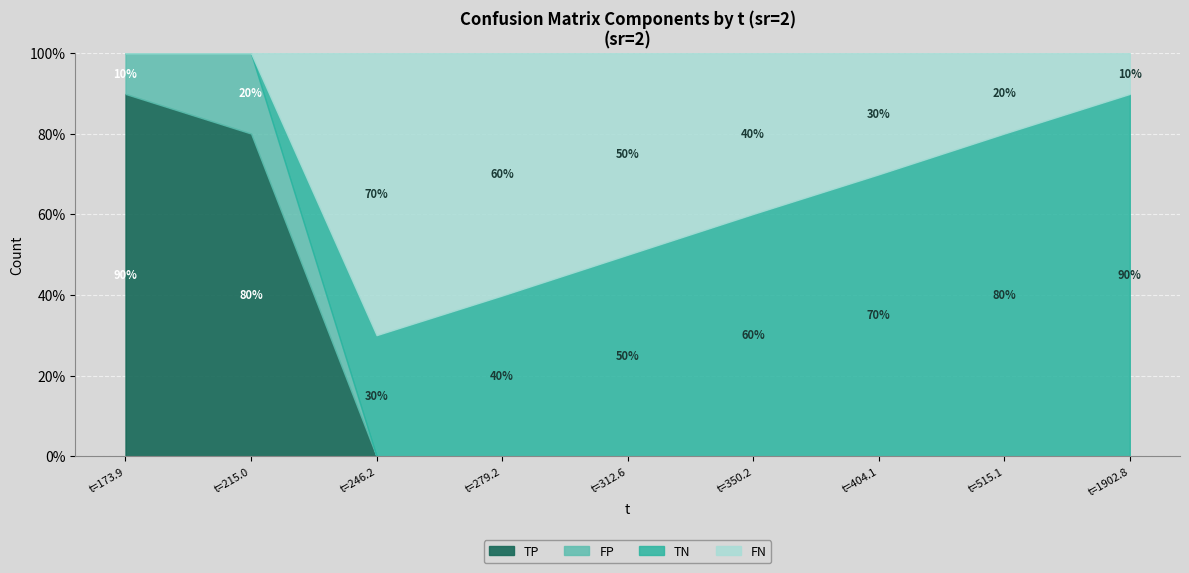

How many distinct data groups are displayed?

4